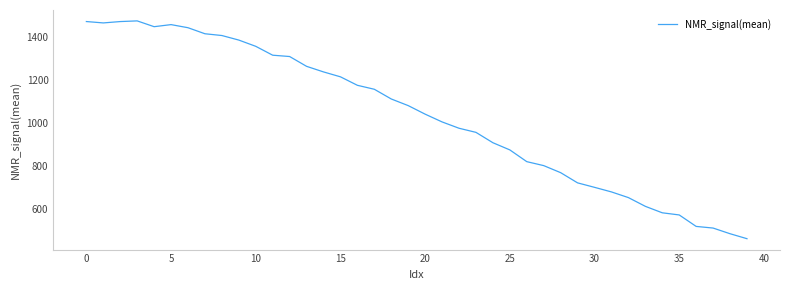

What is the minimum value shown in the chart?

459.1